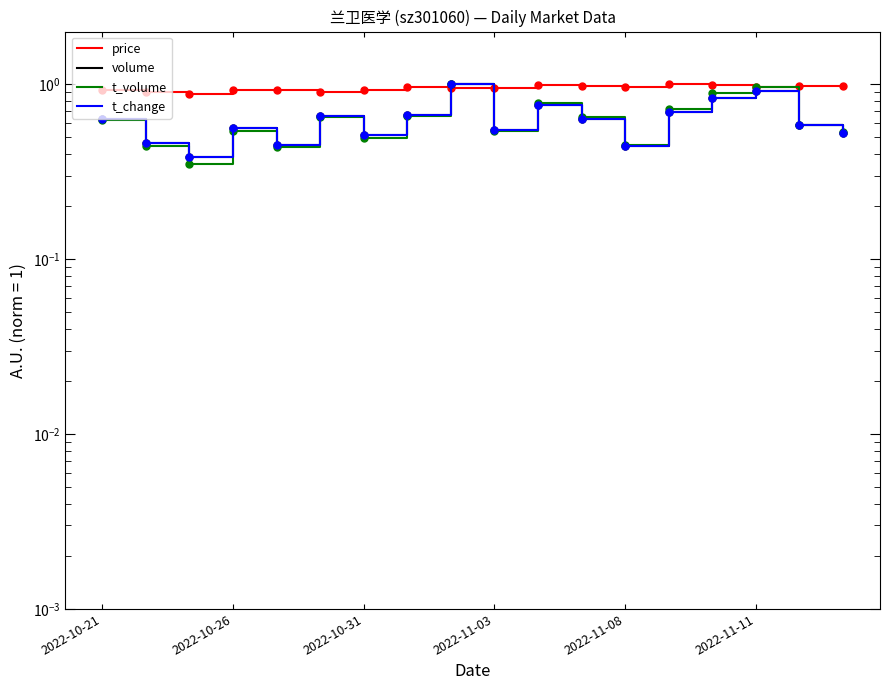

Where do t_change and t_volume first cross each other?

9 and 10